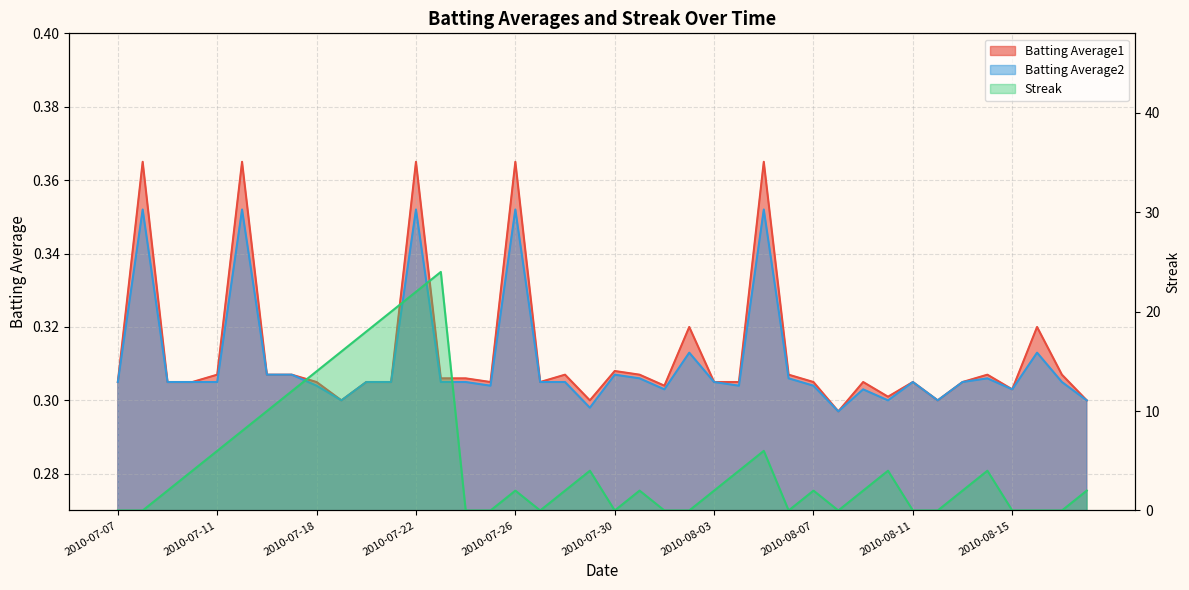

True or false: Batting Average1 has a value of 0.4 at 2010-08-03.

False